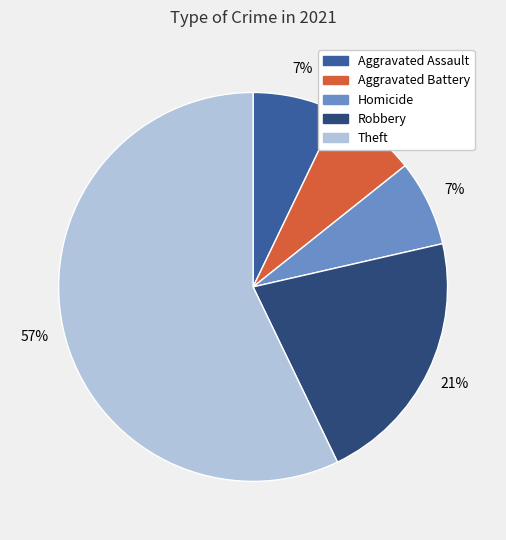

What percentage is the Aggravated Assault slice, to the nearest percent?

7%